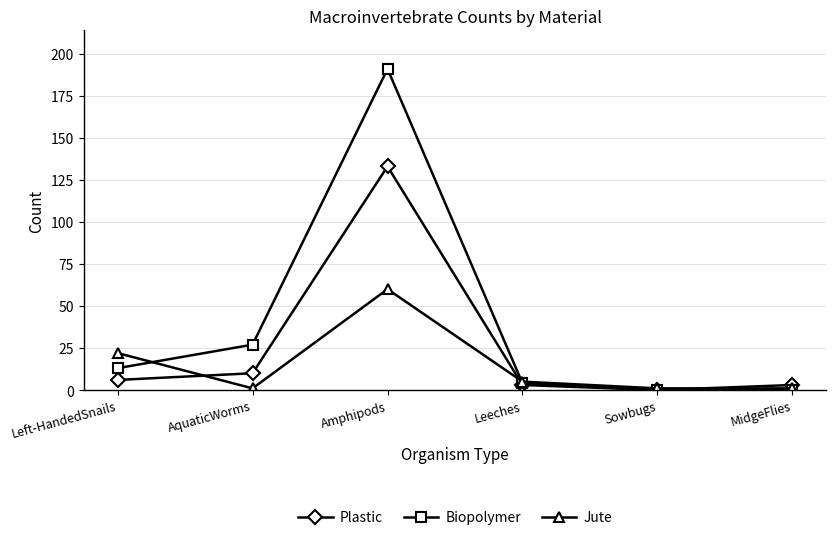

What is the value of the Jute point at the 6th from the left?

1